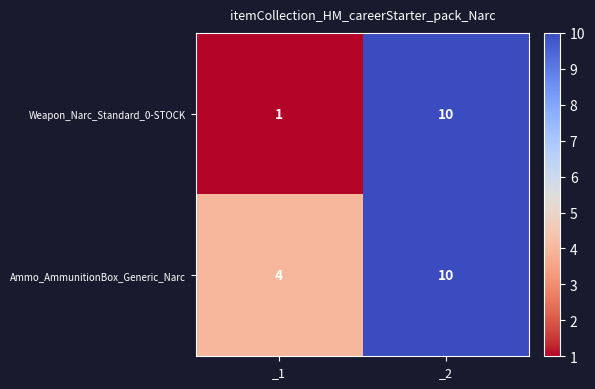

What is the total value across all series at _1?

5